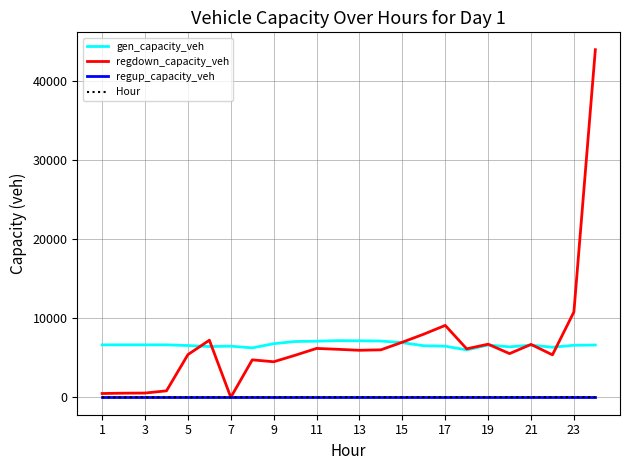

Which series has the widest spread of values?

regdown_capacity_veh